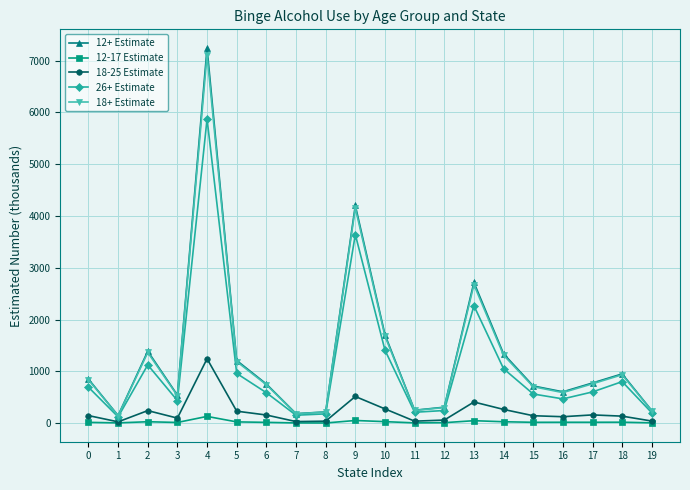

Is the value of 12-17 Estimate at 10 greater than the value of 26+ Estimate at 19?

No